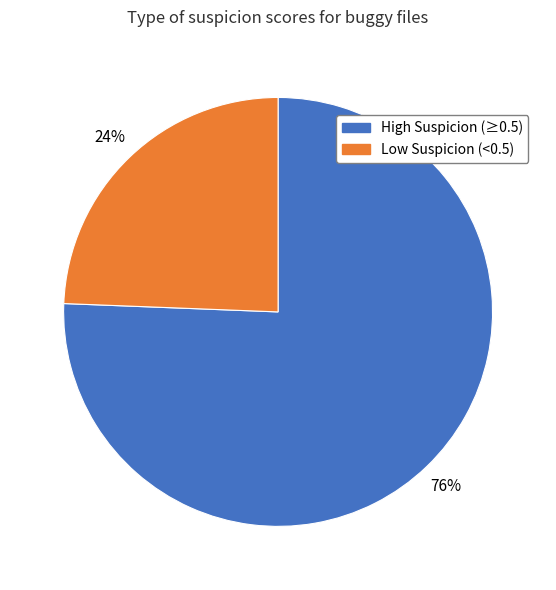

To the nearest percent, what is the average slice percentage?

50%